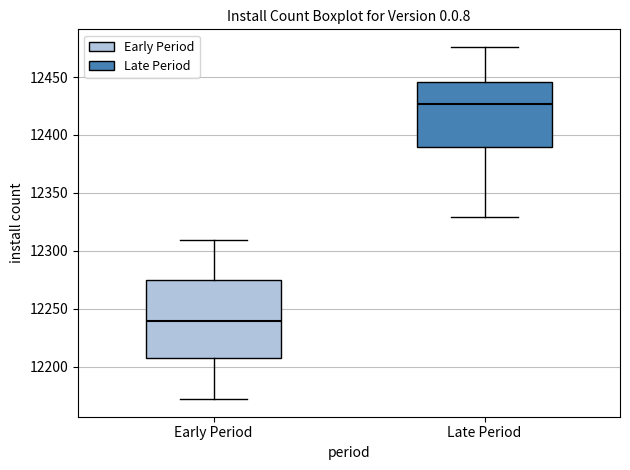

Reading left to right, transcribe this box plot: for each box, give where its median line is, the range the box spans, and where its two whiskers end, as read against the y-axis. The values are not printed on the chart, so give them approximately, as read against the axis.

Early Period: median 12240, box 12205 to 12275, whiskers 12170 to 12310
Late Period: median 12425, box 12390 to 12445, whiskers 12330 to 12475